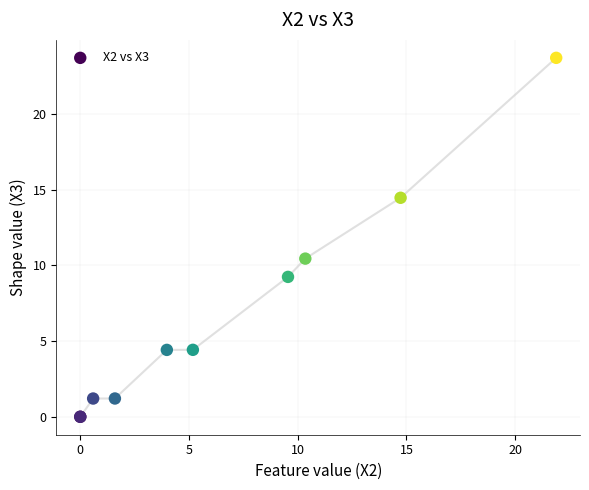

What Y value in the scatter plot is closest to 11?

10.5